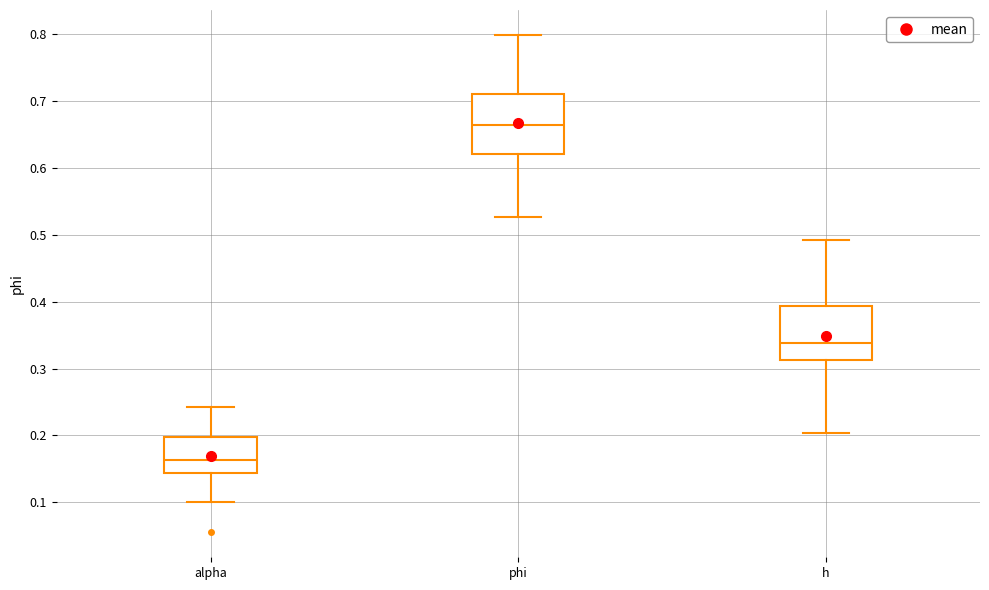

Reading left to right, transcribe this box plot: for each box, give where its median line is, the range the box spans, and where its two whiskers end, as read against the y-axis. The values are not printed on the chart, so give them approximately, as read against the axis.

alpha: median 0.16, box 0.14 to 0.20, whiskers 0.10 to 0.24
phi: median 0.67, box 0.62 to 0.71, whiskers 0.53 to 0.80
h: median 0.34, box 0.31 to 0.39, whiskers 0.20 to 0.49